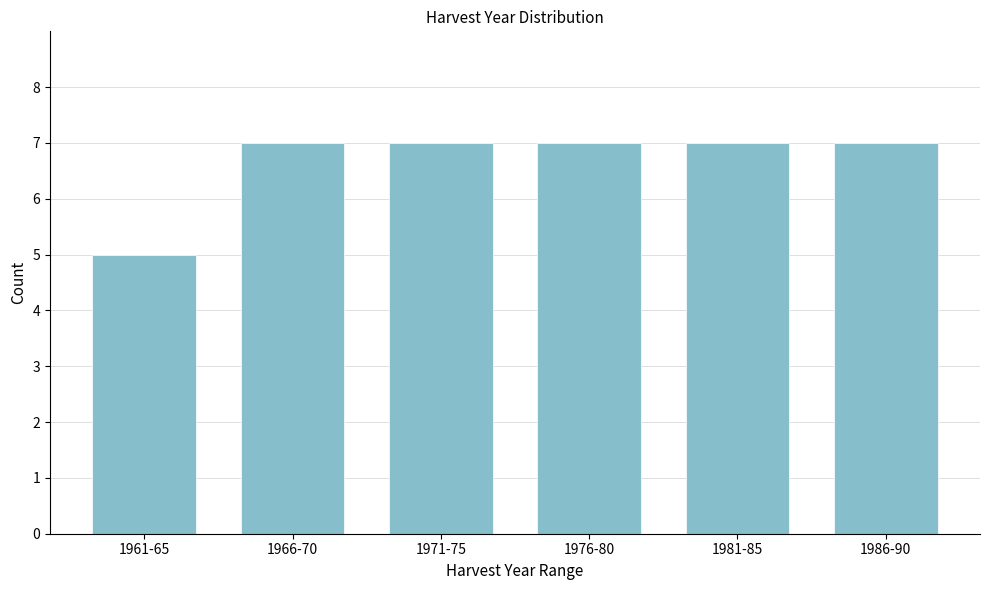

Reading left to right, transcribe all the data shown in this chart.

5	7	7	7	7	7